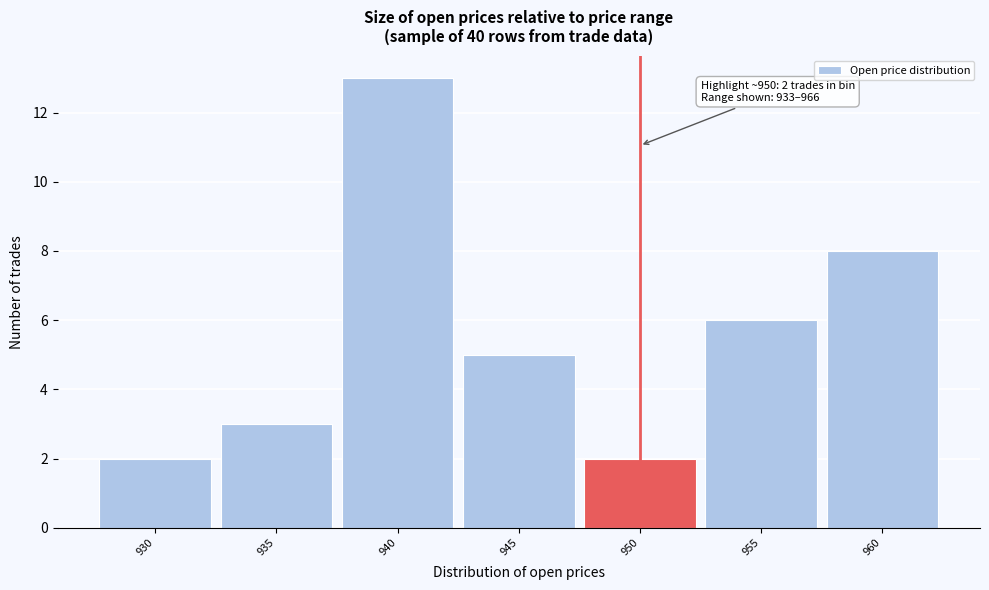

Reading right to left, extract all data points from this chart.

8	6	2	5	13	3	2